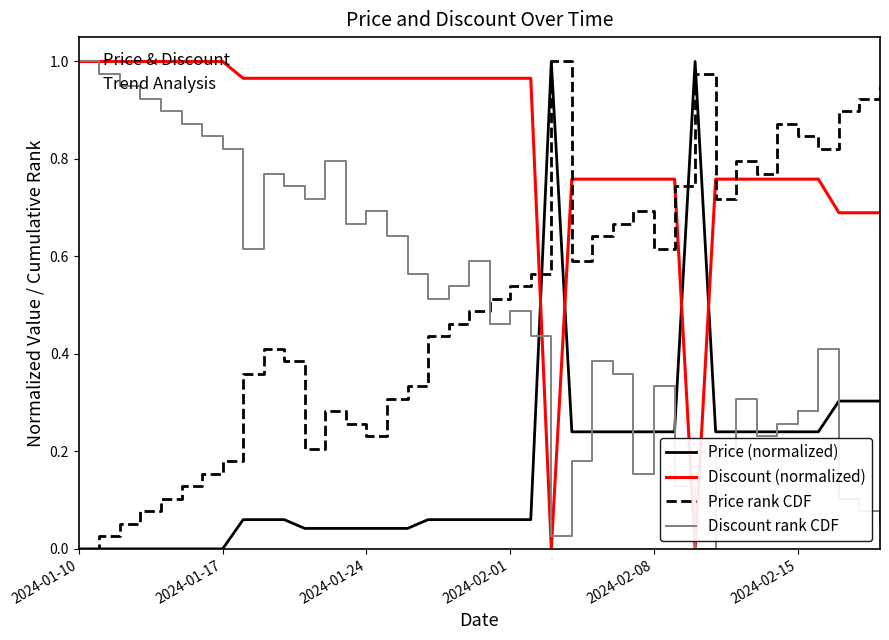

How many intersections are there between Discount rank CDF and Price rank CDF?

1